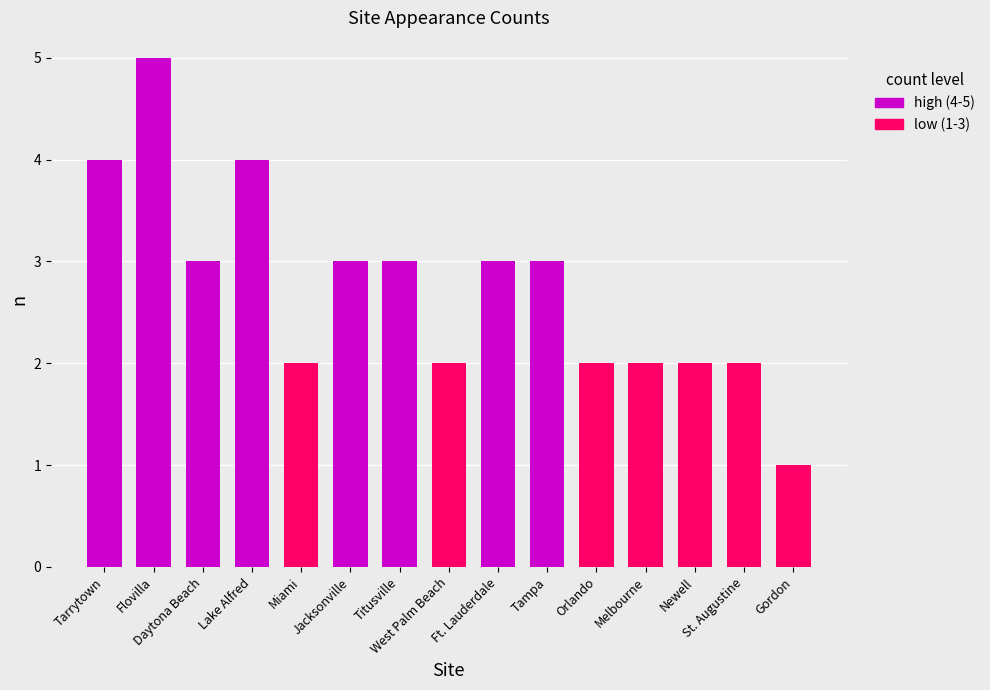

What is the label of the 1st bar from the right?

Gordon